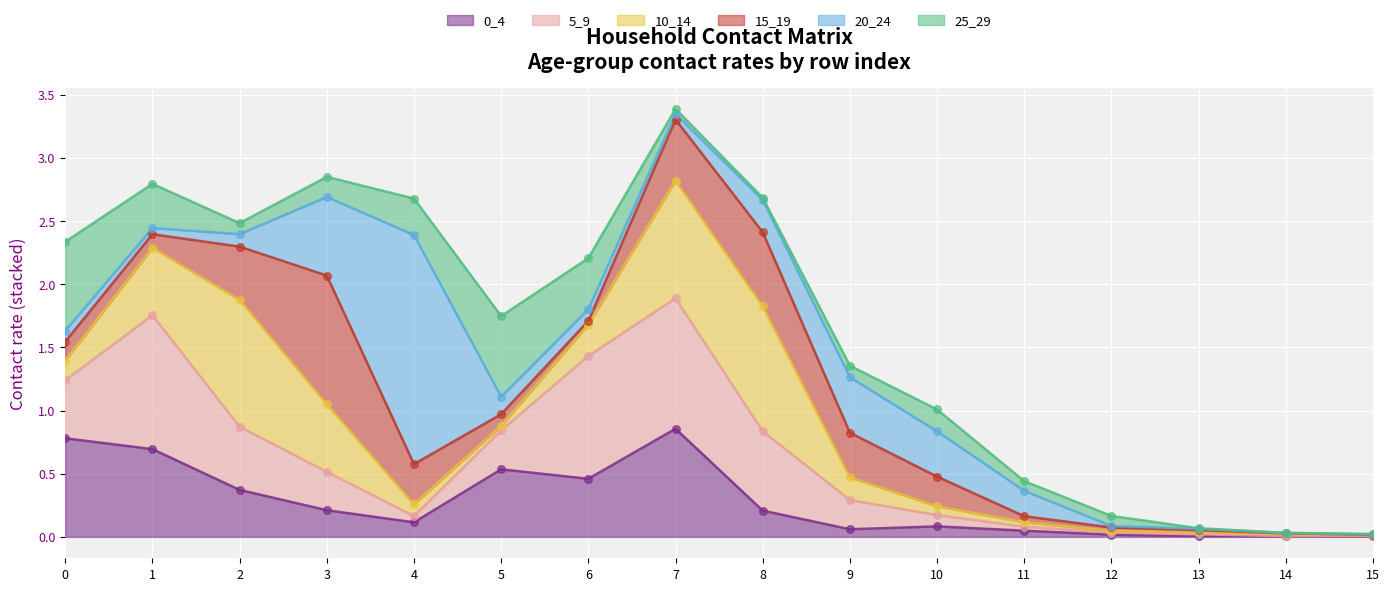

Which series contains the lowest Y value?

15_19